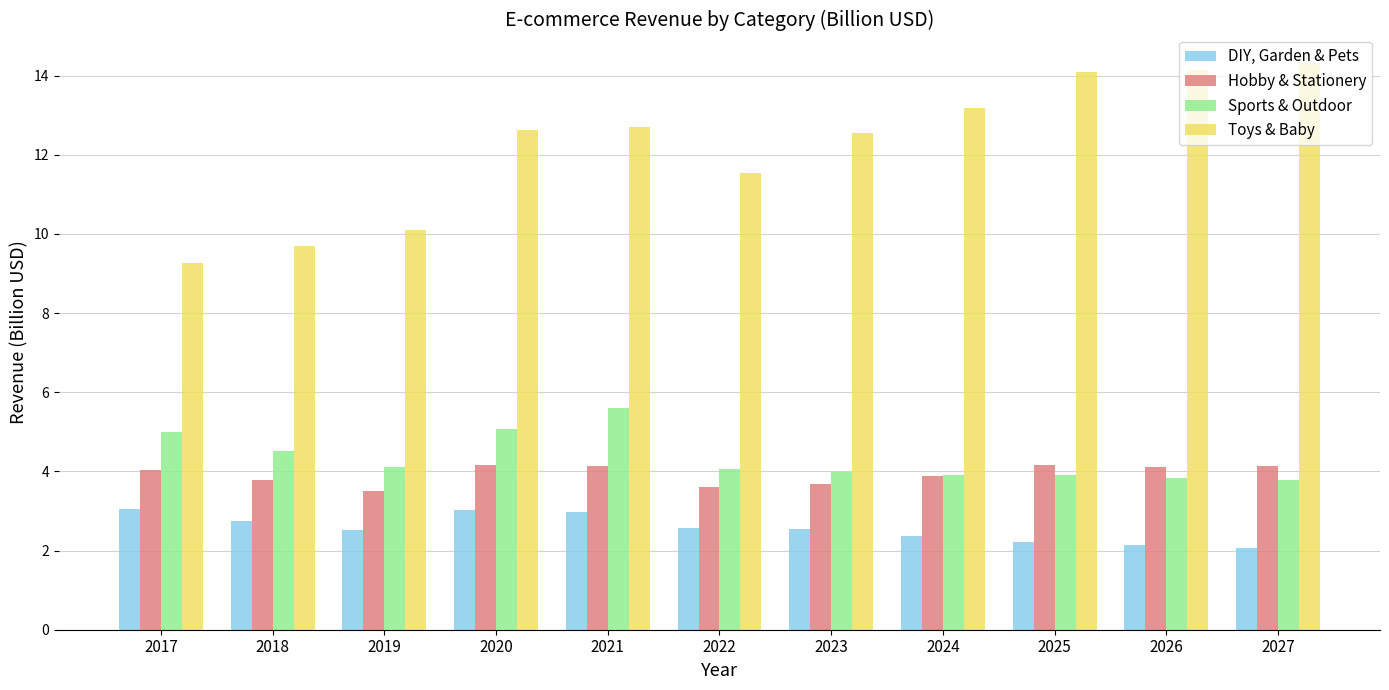

Which series has the largest range (max minus min)?

Toys & Baby